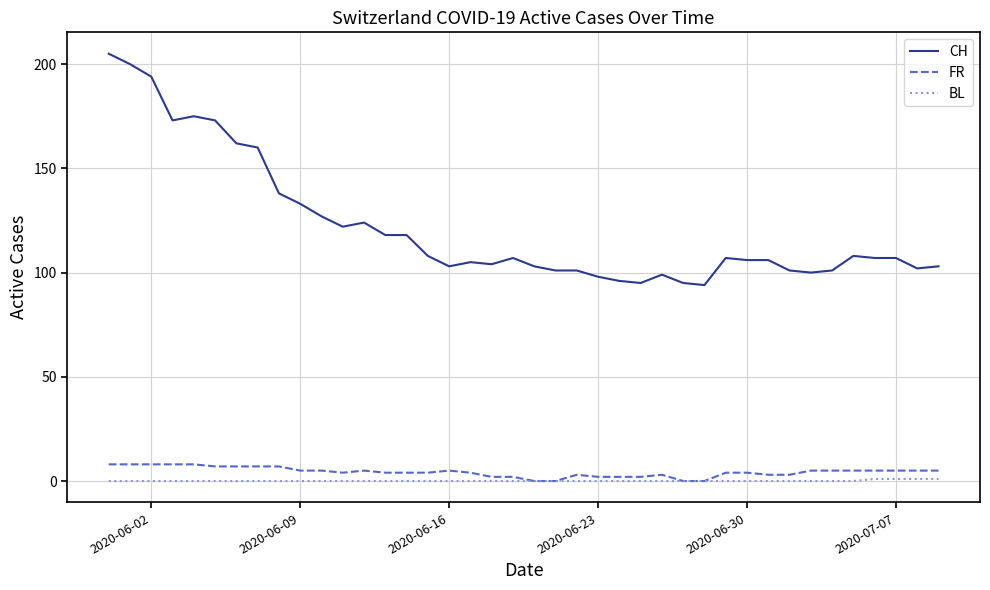

How many categories are shown in the chart?

40